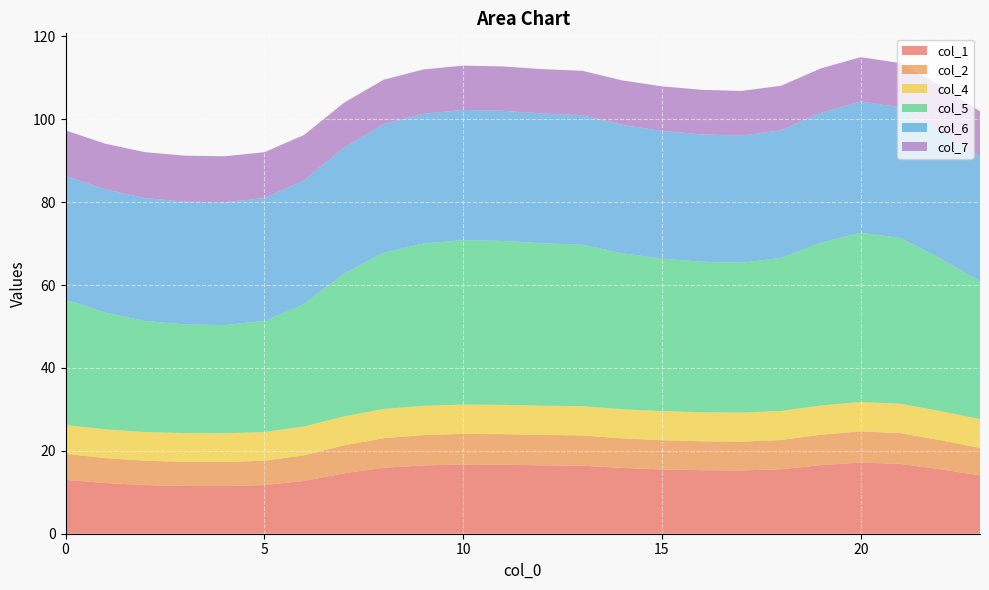

Reading left to right, list all the values displayed in this chart.

col_1: 13.0	12.2	11.7	11.5	11.5	11.7	12.7	14.6	15.9	16.5	16.7	16.7	16.5	16.4	15.9	15.5	15.3	15.3	15.6	16.6	17.2	16.8	15.5	14.1
col_2: 6.3	6.0	5.9	5.8	5.8	5.9	6.2	6.8	7.1	7.3	7.4	7.4	7.3	7.3	7.1	7.0	7.0	7.0	7.0	7.3	7.5	7.4	7.0	6.6
col_4: 7.0	6.9	6.9	6.9	6.9	6.9	6.9	7.0	7.0	7.1	7.1	7.1	7.1	7.1	7.0	7.0	7.0	7.0	7.0	7.1	7.1	7.1	7.0	7.0
col_5: 30.3	28.2	26.8	26.2	26.1	26.8	29.6	34.5	37.7	39.1	39.7	39.6	39.2	39.0	37.6	36.8	36.3	36.2	36.9	39.3	40.8	40.0	36.9	33.2
col_6: 29.9	29.7	29.6	29.6	29.6	29.6	29.8	30.4	31.0	31.3	31.4	31.4	31.3	31.3	31.0	30.8	30.7	30.7	30.8	31.3	31.7	31.5	30.8	30.2
col_7: 10.9	11.0	11.1	11.1	11.1	11.1	11.0	10.8	10.7	10.7	10.7	10.7	10.7	10.7	10.7	10.8	10.8	10.8	10.8	10.7	10.7	10.7	10.8	10.8